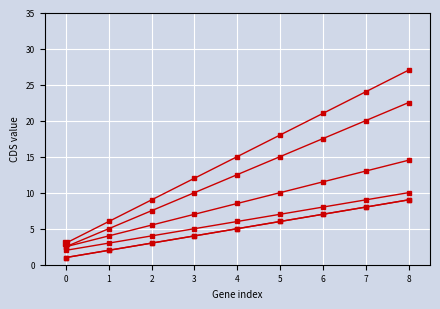

Which series has the largest range (max minus min)?

CDS scaled x3 (Code=5)